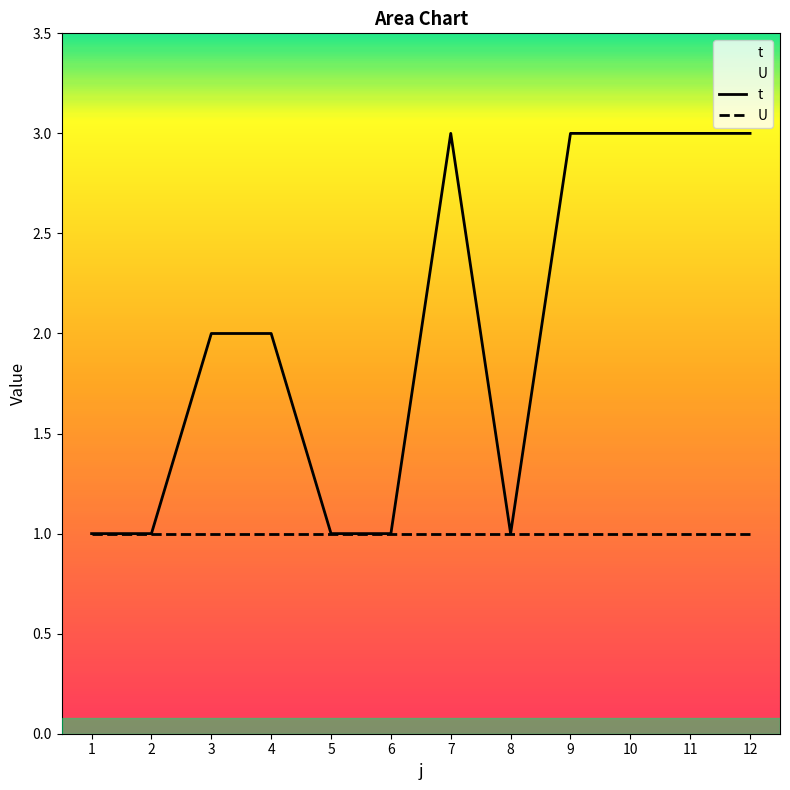

How many points are lower than both their immediate neighbors (excluding endpoints)?

1